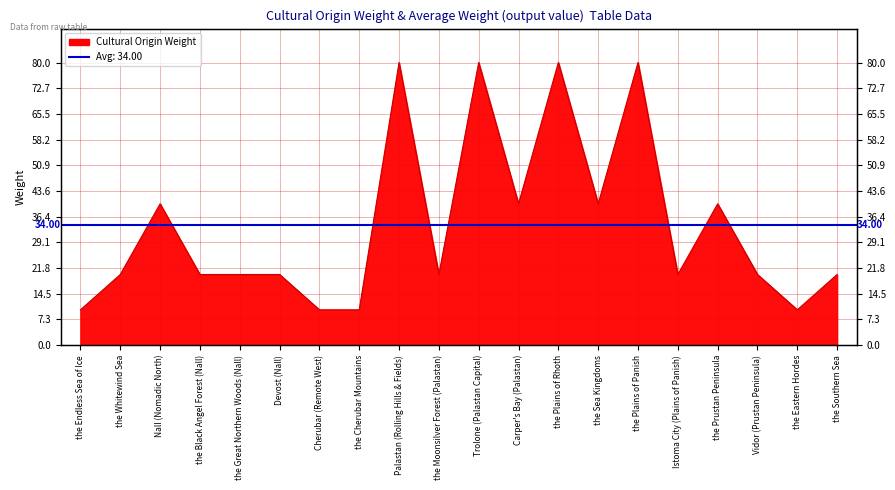

List the labels in order of value, smallest first.

the Endless Sea of Ice, Cherubar (Remote West), the Cherubar Mountains, the Eastern Hordes, the Whitewind Sea, the Black Angel Forest (Nall), the Great Northern Woods (Nall), Devost (Nall), the Moonsilver Forest (Palastan), Istoma City (Plains of Panish), Vidor (Prustan Peninsula), the Southern Sea, Nall (Nomadic North), Carper's Bay (Palastan), the Sea Kingdoms, the Prustan Peninsula, Palastan (Rolling Hills & Fields), Trolone (Palastan Capital), the Plains of Rhoth, the Plains of Panish